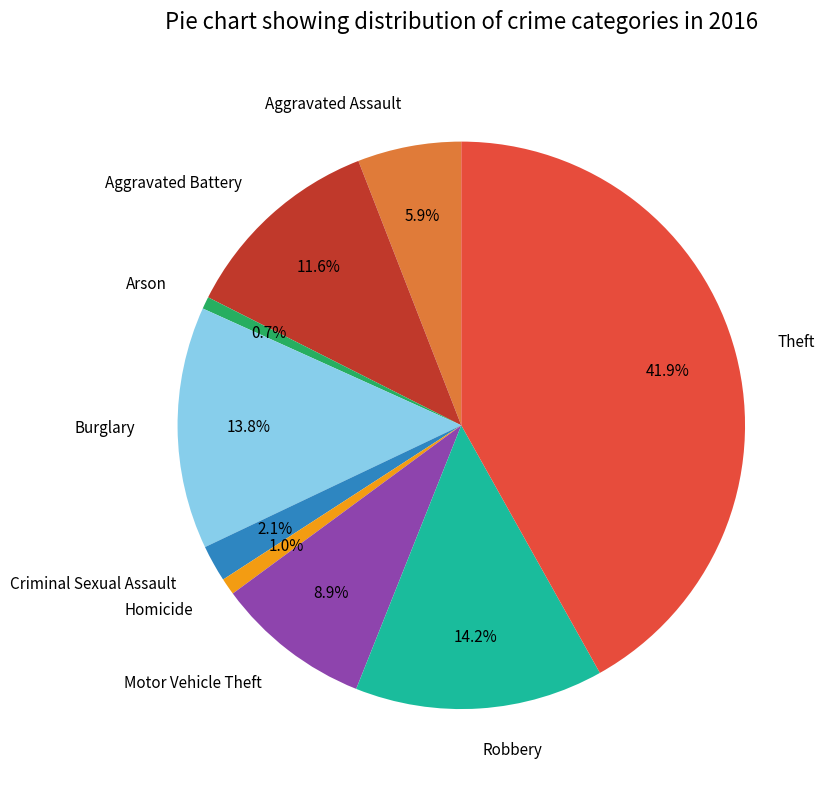

Which has a higher value, Aggravated Assault or Aggravated Battery?

Aggravated Battery